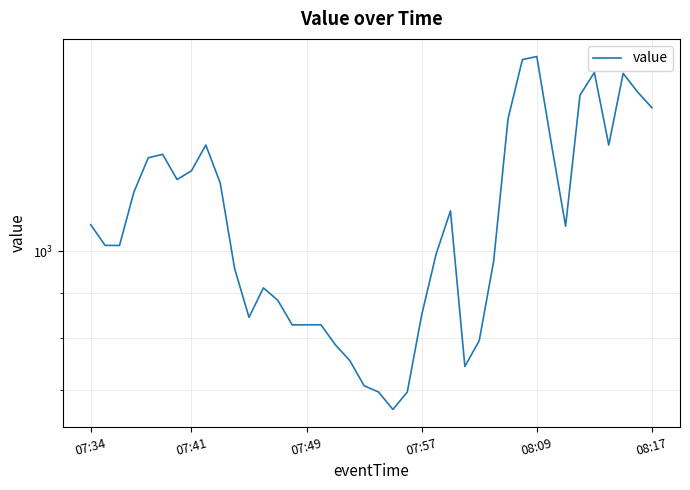

Approximately how many times larger is the value at 08:09 compared to 21?

1.9